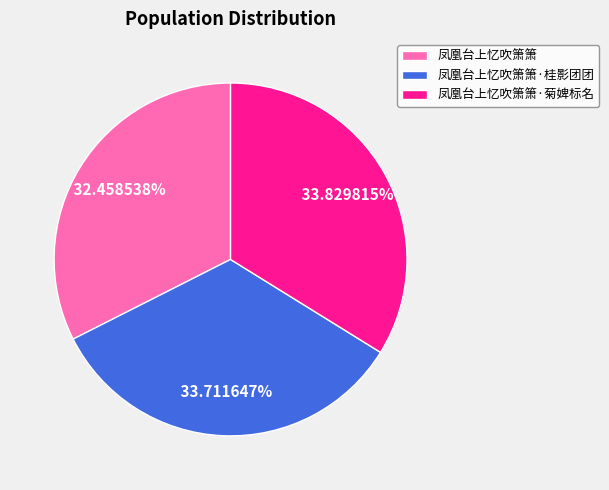

Does 凤凰台上忆吹箫箫 account for over 50% of the chart?

No